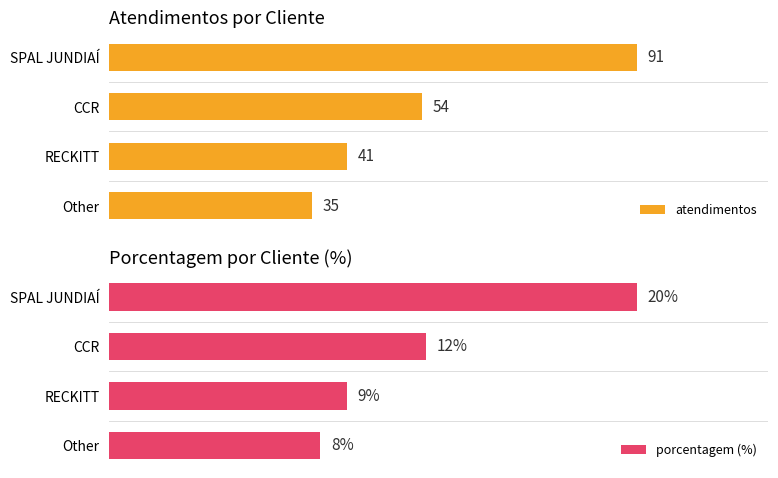

What is the minimum value for atendimentos?

35